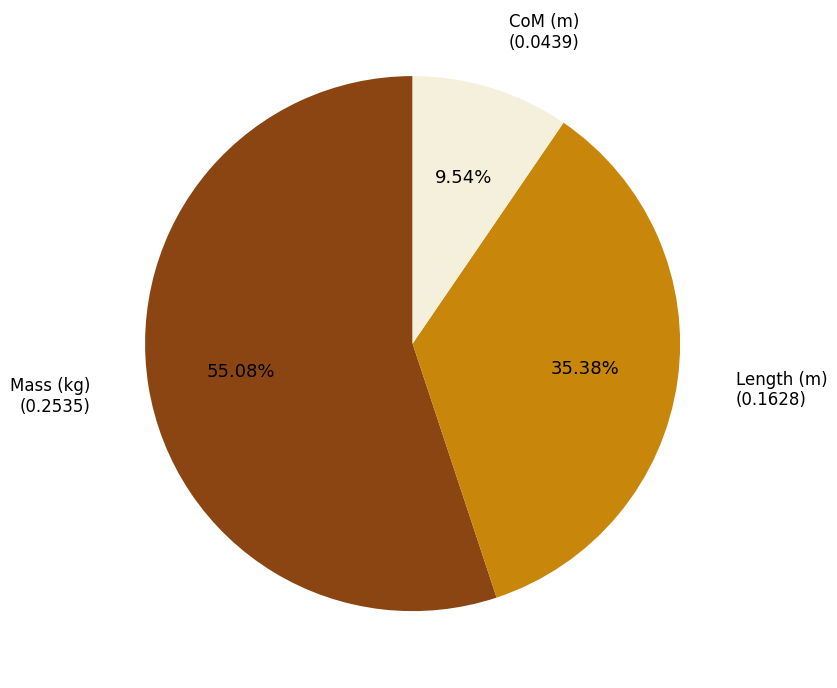

Is there any slice that represents more than half of the pie?

Yes